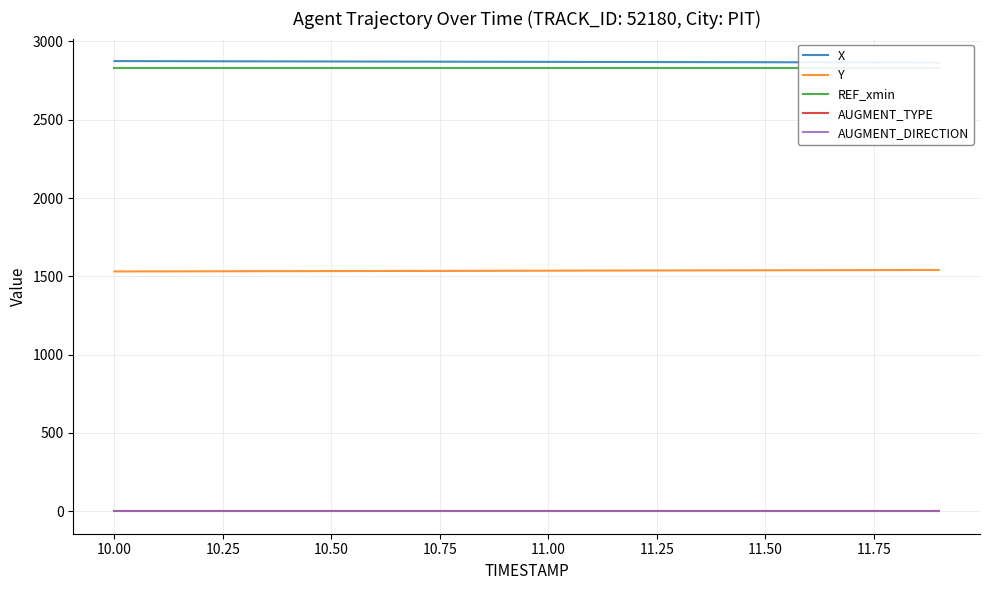

Reading left to right, extract all data points from this chart.

X: 2874.4	2873.9	2873.4	2872.9	2872.4	2871.9	2871.4	2870.9	2870.4	2870.0	2869.5	2869.0	2868.5	2868.1	2867.6	2867.1	2866.7	2866.2	2865.8	2865.3
Y: 1531.1	1531.6	1532.0	1532.5	1533.0	1533.5	1534.0	1534.5	1535.0	1535.5	1536.0	1536.5	1537.0	1537.5	1538.0	1538.5	1539.0	1539.5	1540.0	1540.5
REF_xmin: 2828.9	2828.9	2828.9	2828.9	2828.9	2828.9	2828.9	2828.9	2828.9	2828.9	2828.9	2828.9	2828.9	2828.9	2828.9	2828.9	2828.9	2828.9	2828.9	2828.9
AUGMENT_TYPE: 0.0	0.0	0.0	0.0	0.0	0.0	0.0	0.0	0.0	0.0	0.0	0.0	0.0	0.0	0.0	0.0	0.0	0.0	0.0	0.0
AUGMENT_DIRECTION: 0.0	0.0	0.0	0.0	0.0	0.0	0.0	0.0	0.0	0.0	0.0	0.0	0.0	0.0	0.0	0.0	0.0	0.0	0.0	0.0